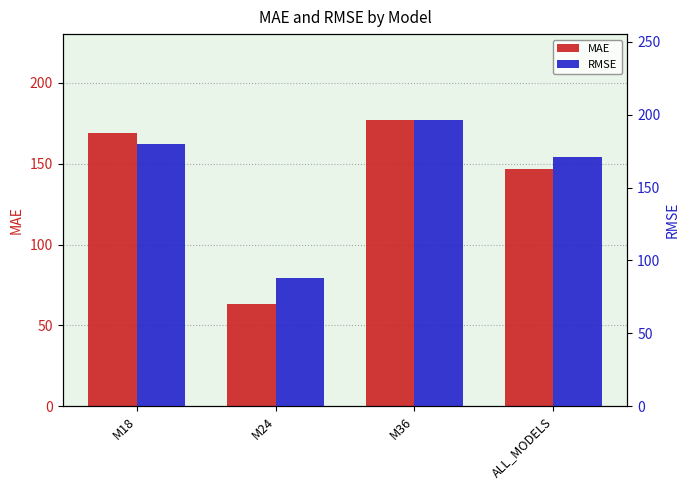

What is the difference between the highest and lowest values at ALL_MODELS?

24.5